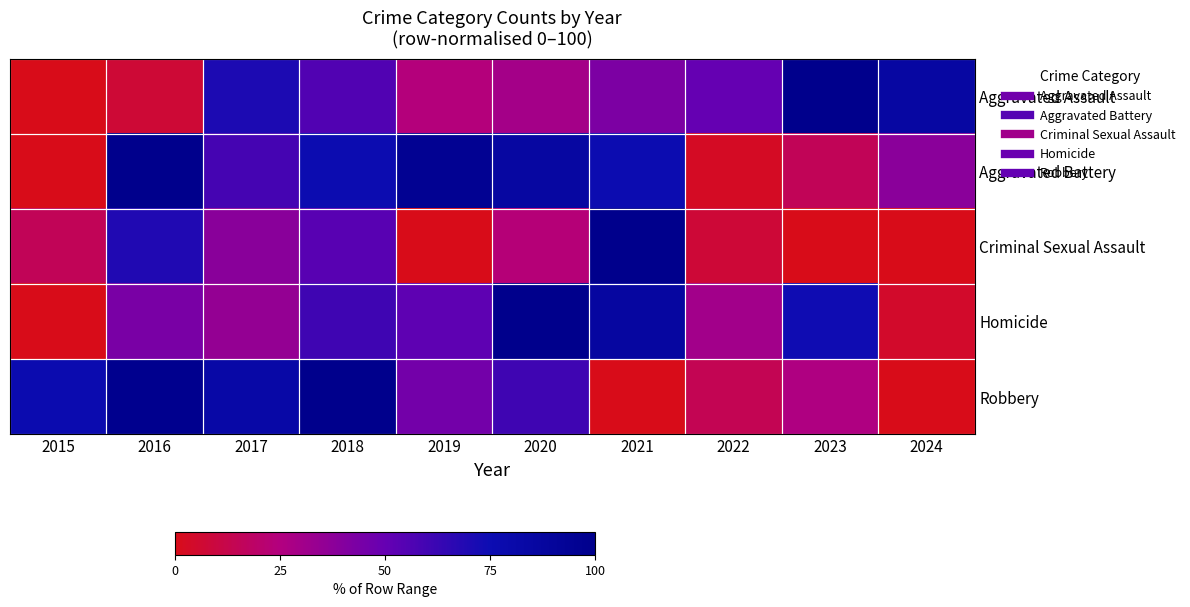

Count the number of categories in the chart.

10